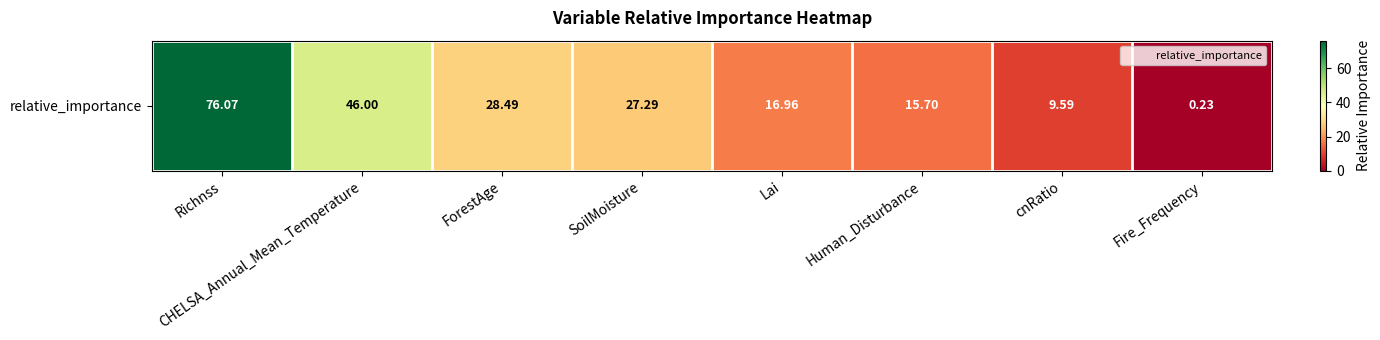

What is the sum of the values at Richnss and cnRatio?

85.7